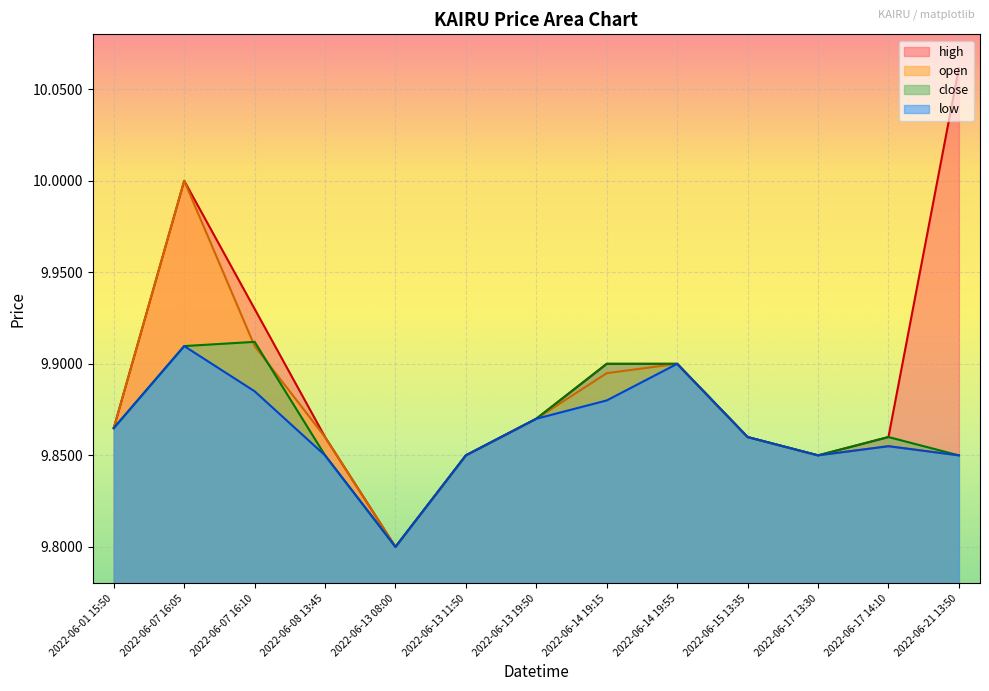

Is it true that open equals 10.0 at 2022-06-07 16:05?

True